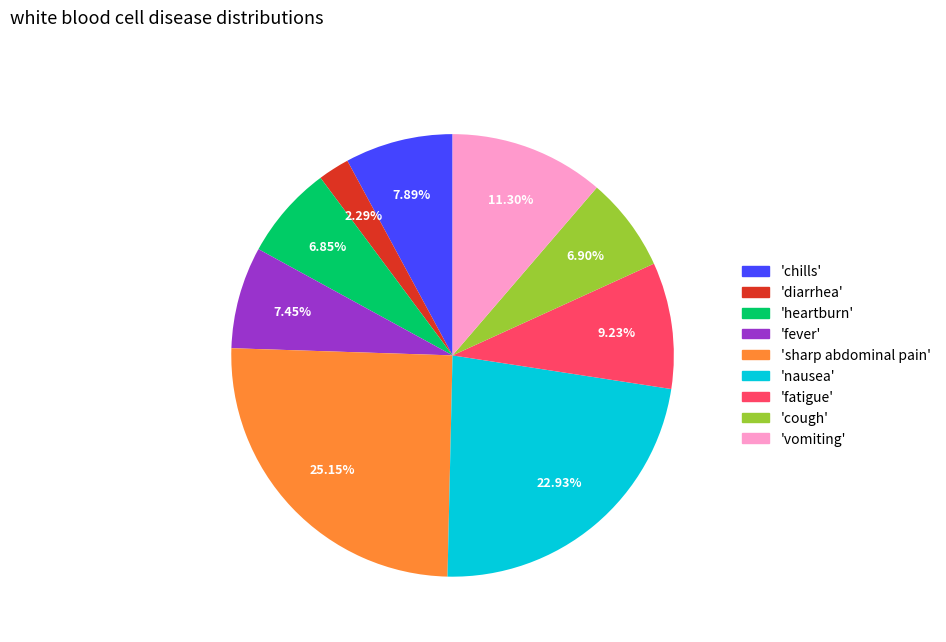

Is there a majority slice in this chart?

No